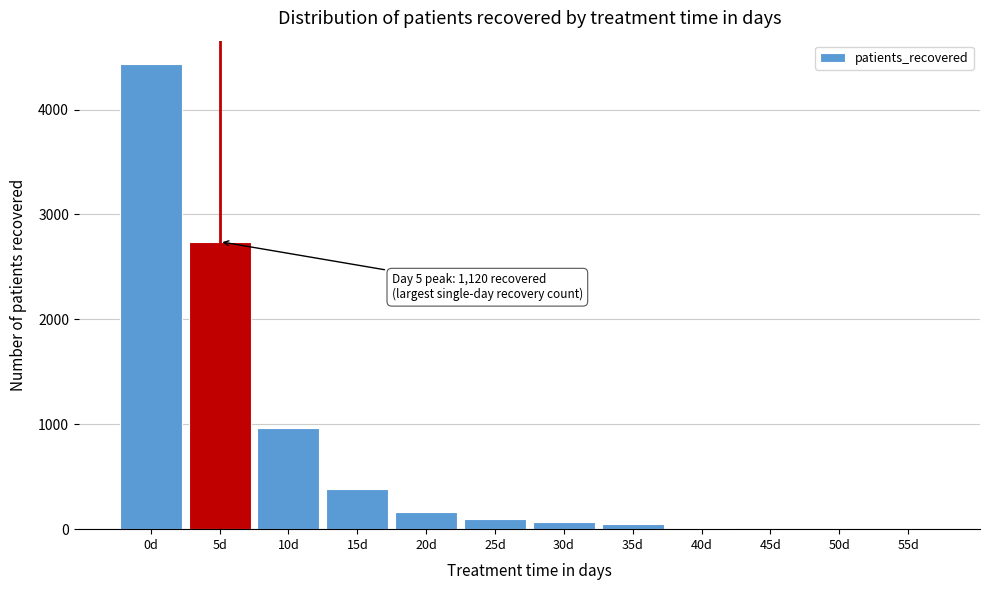

The value at 5d is 2741. True or false?

True